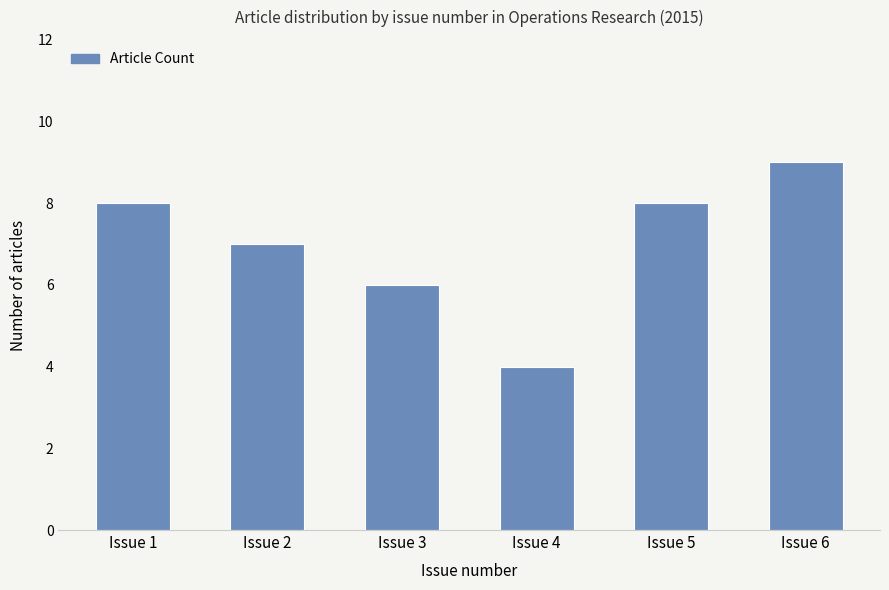

Does the chart contain any negative values?

No